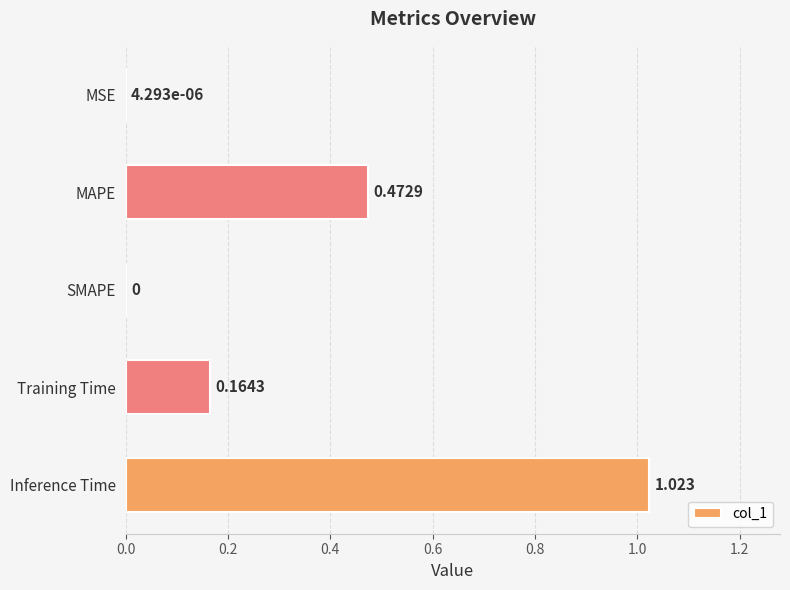

Which label corresponds to the largest value in the chart?

Inference Time